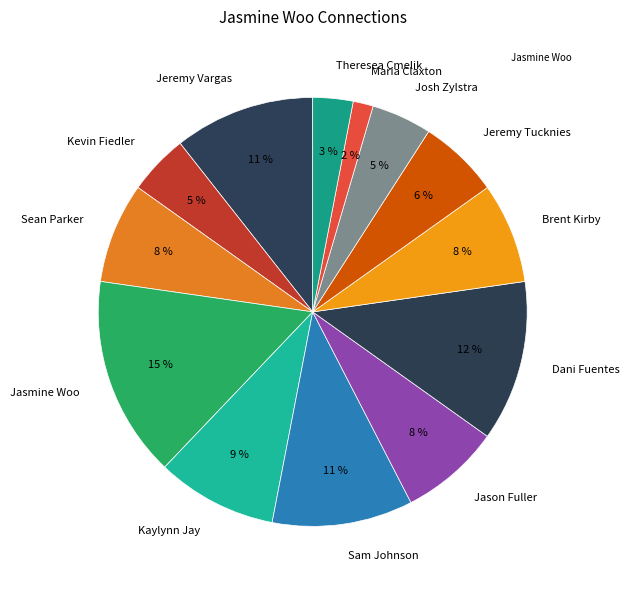

Count the number of slices in the pie.

13